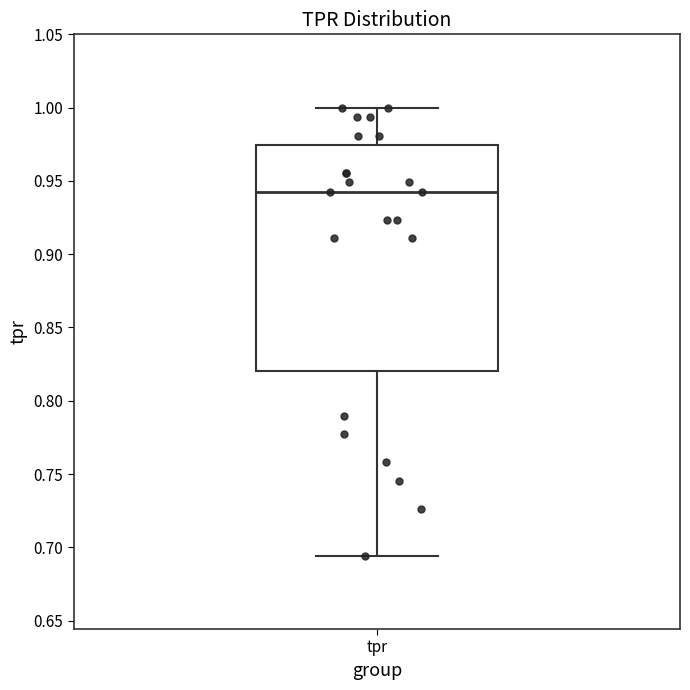

Read this box plot against the y-axis: the position of the median line, the range covered by the box, and the ends of both whiskers. The values are not printed on the chart, so give them approximately, as read against the axis.

median 0.945, box 0.820 to 0.975, whiskers 0.695 to 1.000